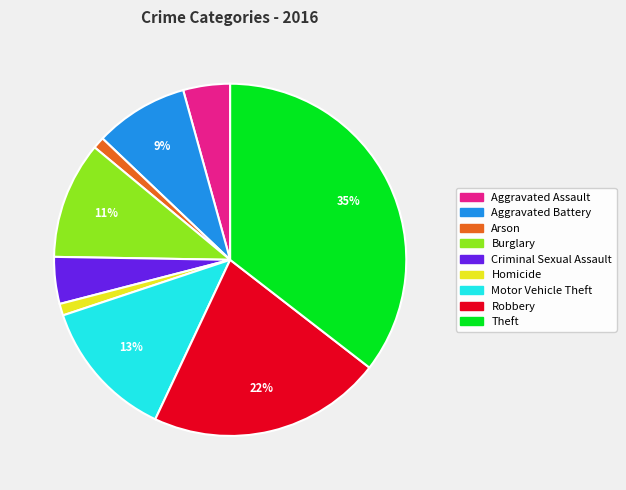

Between Arson and Motor Vehicle Theft, which is larger?

Motor Vehicle Theft